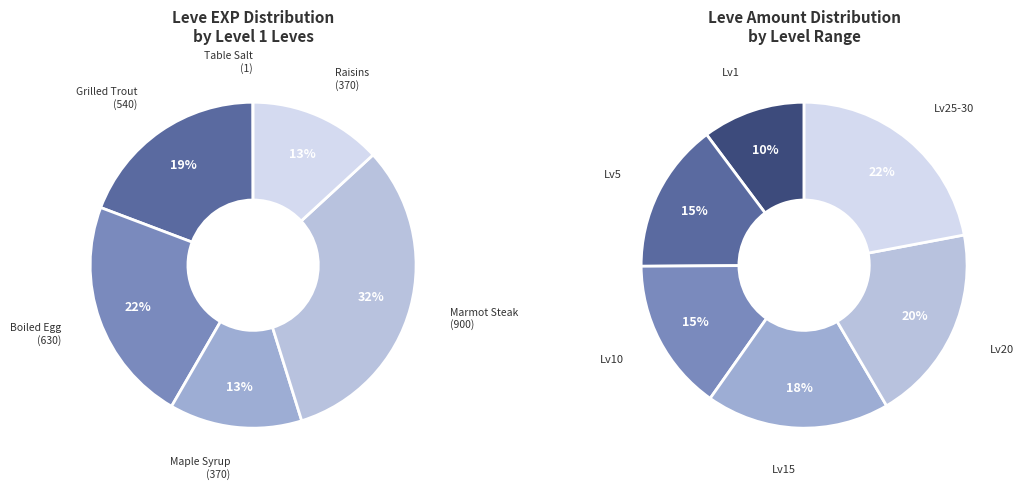

Does 3 account for over 50% of the chart?

No